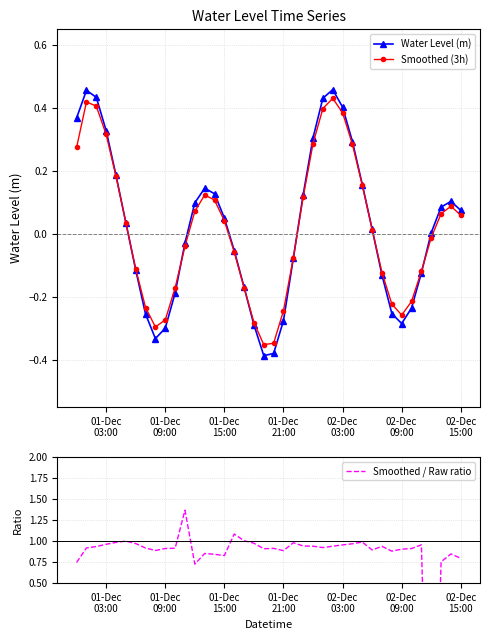

Which series has the largest range (max minus min)?

Smoothed / Raw ratio